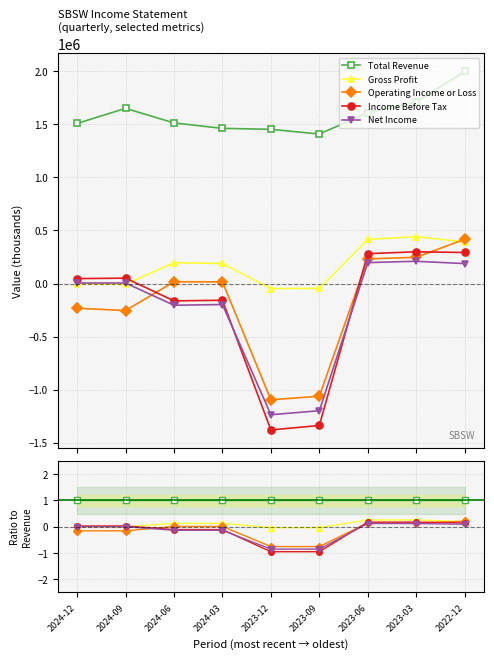

Between 2023-12 and 2023-09, which is larger?

2023-12